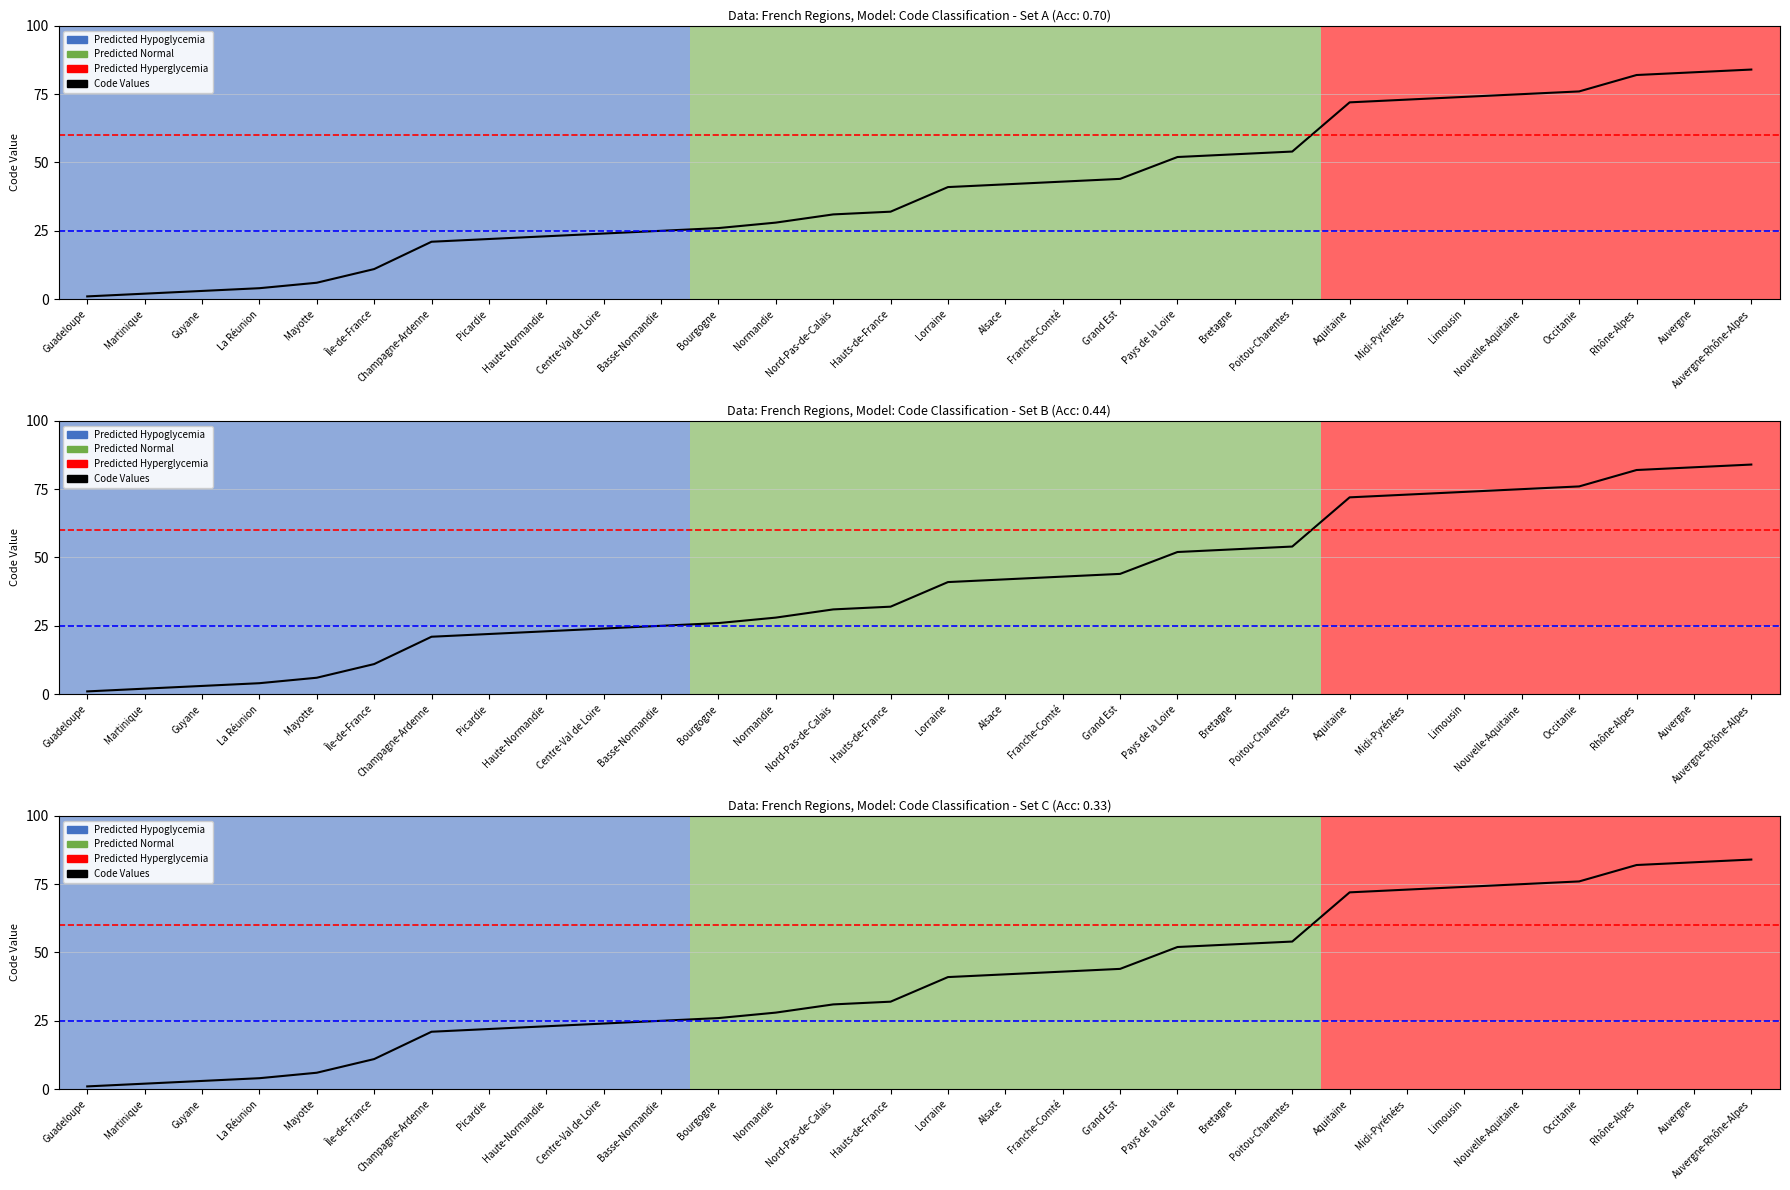

Count the number of data series in this chart.

1